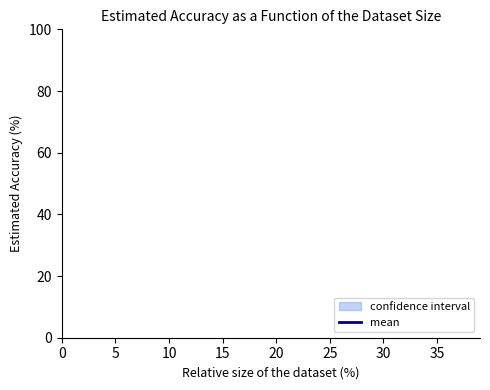

Does the chart display data point markers on the line(s)?

No